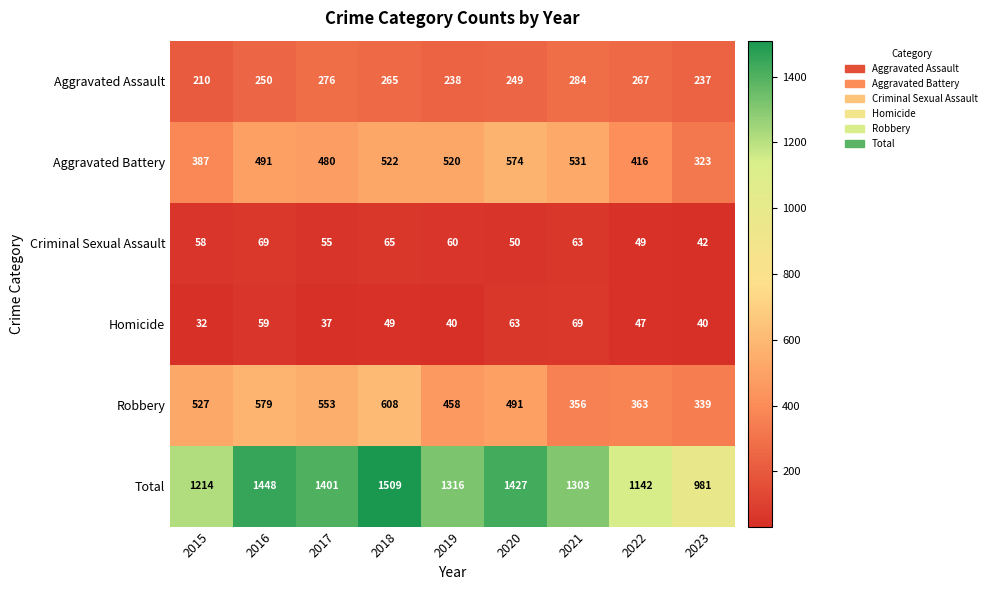

Count the number of data series in this chart.

6